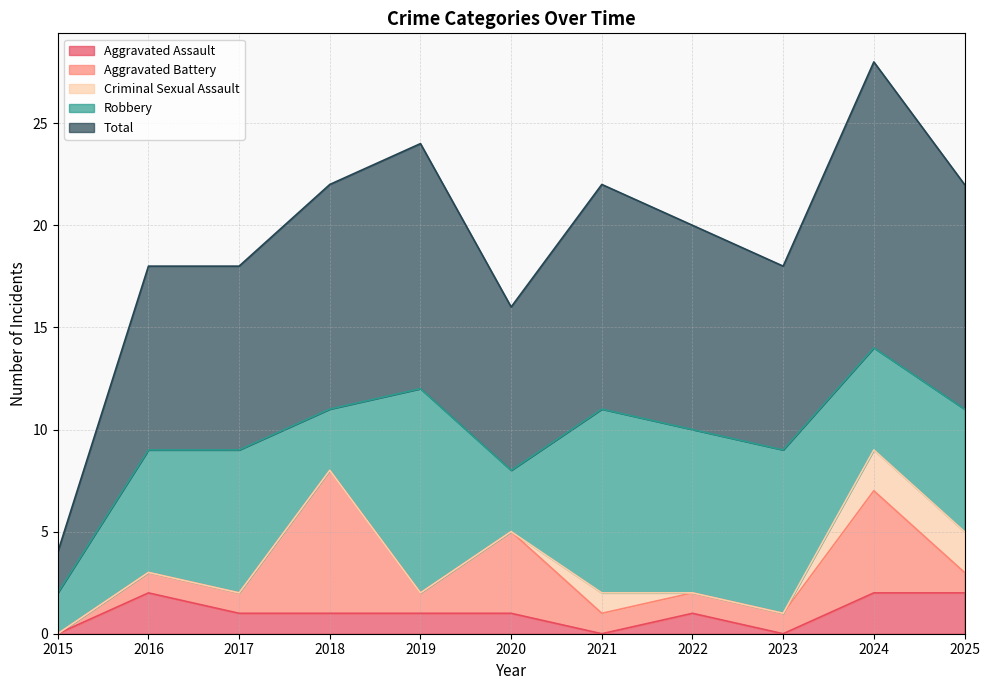

Is it true that Aggravated Battery equals 0 at 2022?

False